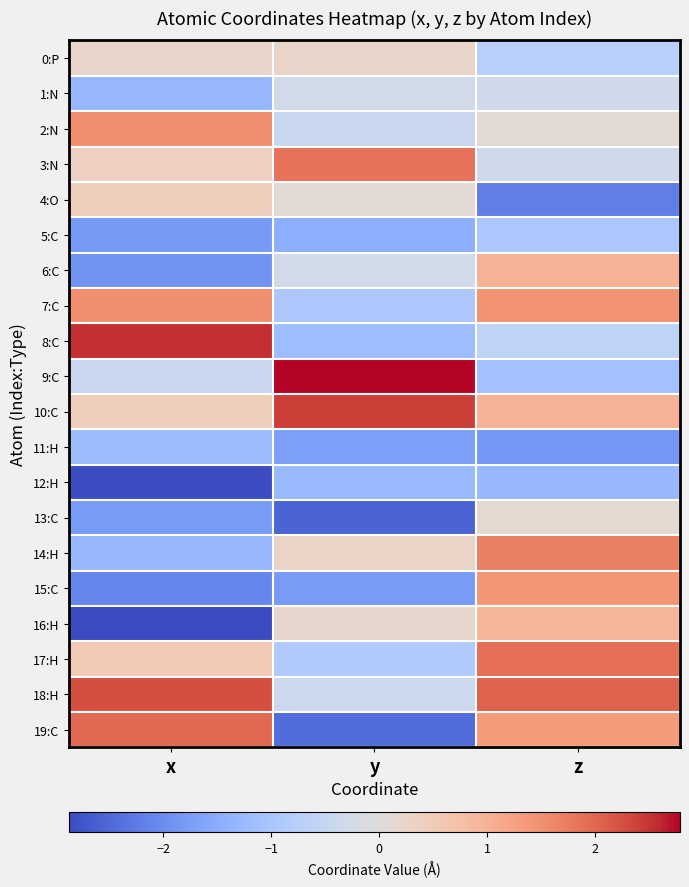

At which category is the sum across all series the highest?

z